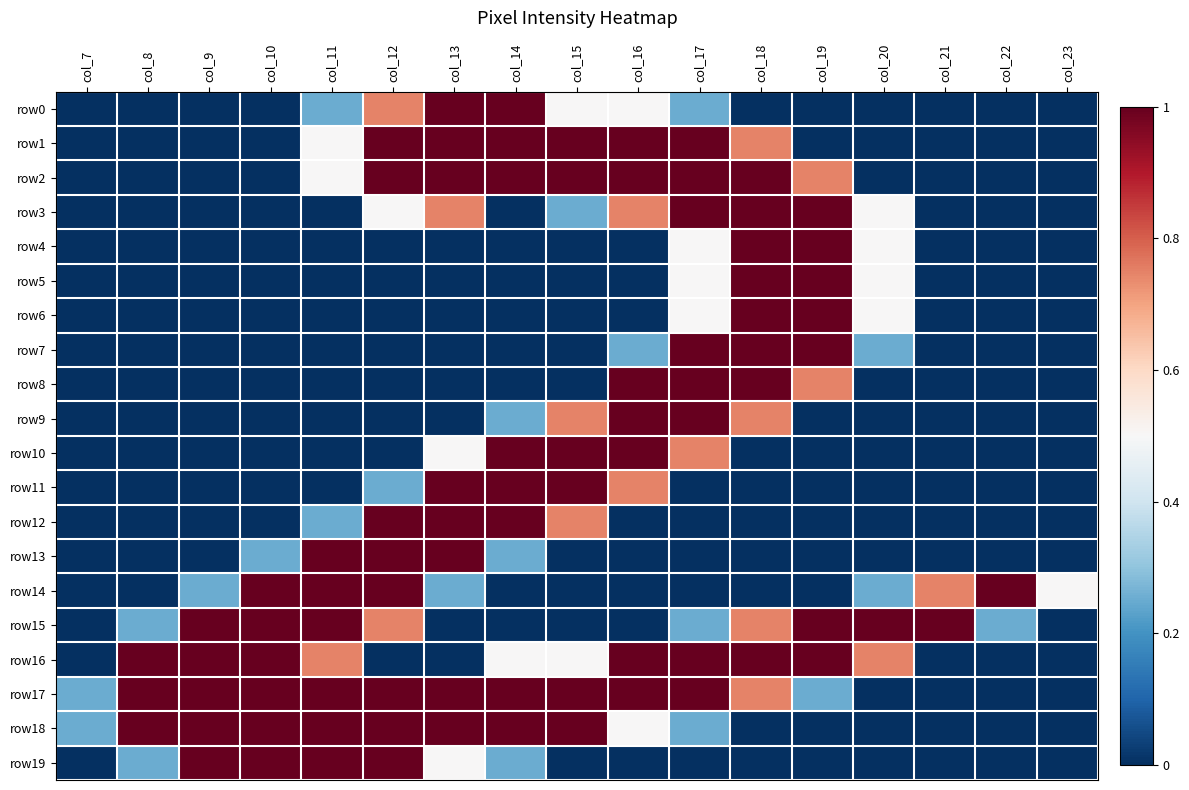

List the series in order of their peak value, highest first.

row0, row1, row2, row3, row4, row5, row6, row7, row8, row9, row10, row11, row12, row13, row14, row15, row16, row17, row18, row19